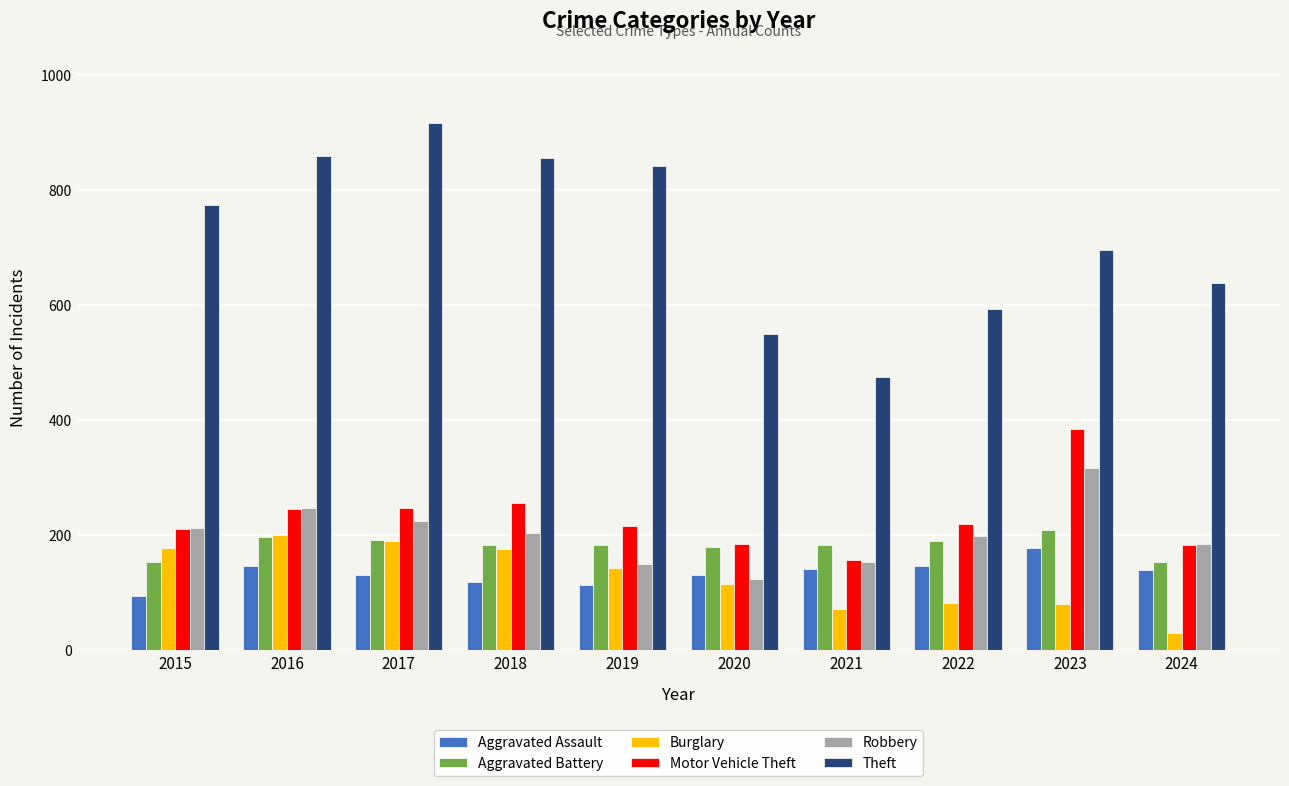

What is the value of the Motor Vehicle Theft bar at the 5th from the left?

216